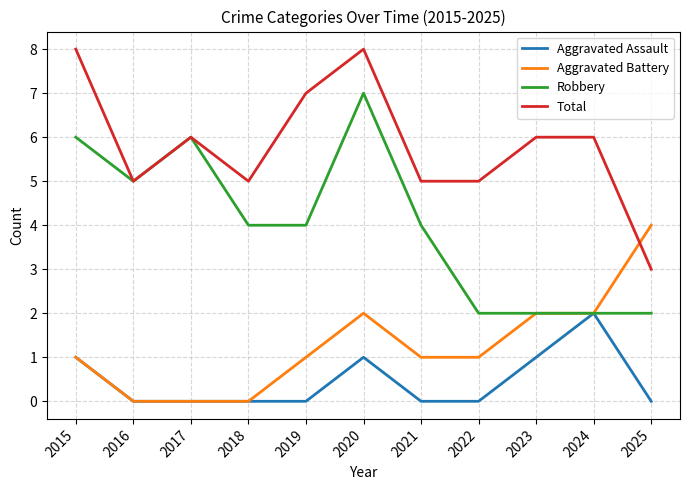

What are all the series names shown in the legend?

Aggravated Assault, Aggravated Battery, Robbery, Total